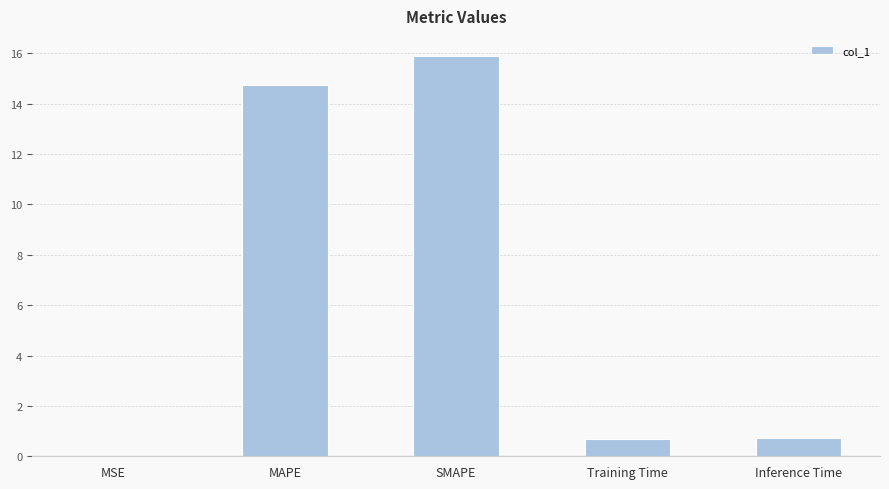

Which category has the highest value across all series?

SMAPE